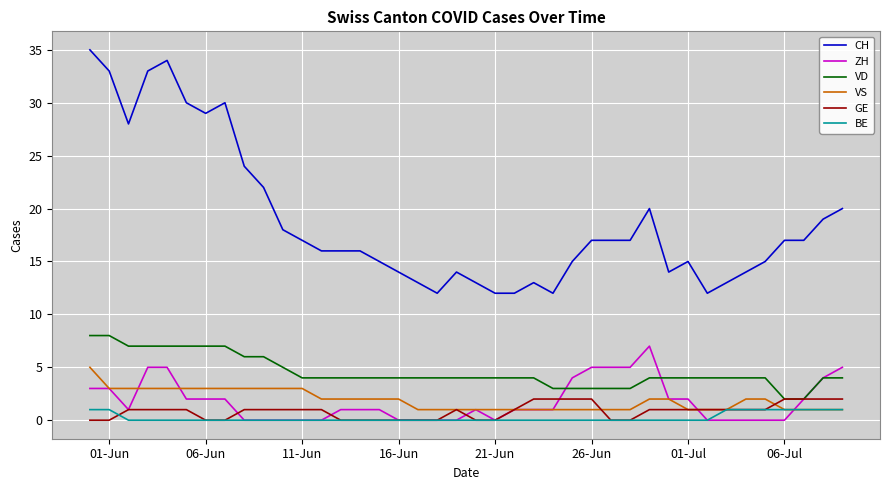

Count the VS values in the range 1 to 3.

39